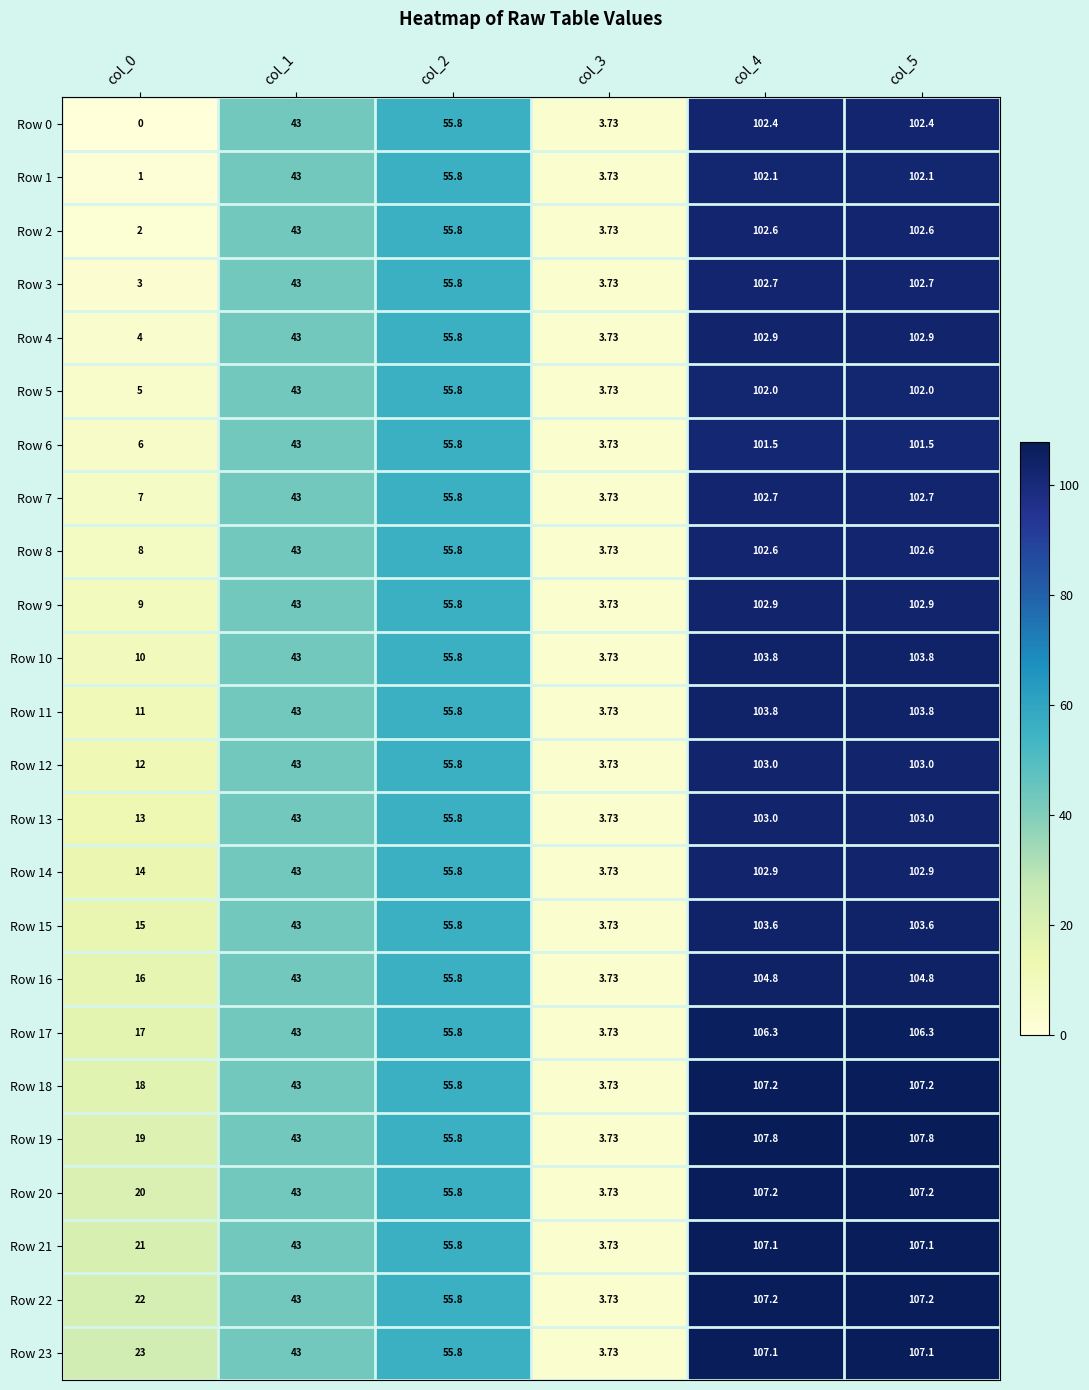

Is the value of Row 16 at col_3 greater than the value of Row 14 at col_0?

No